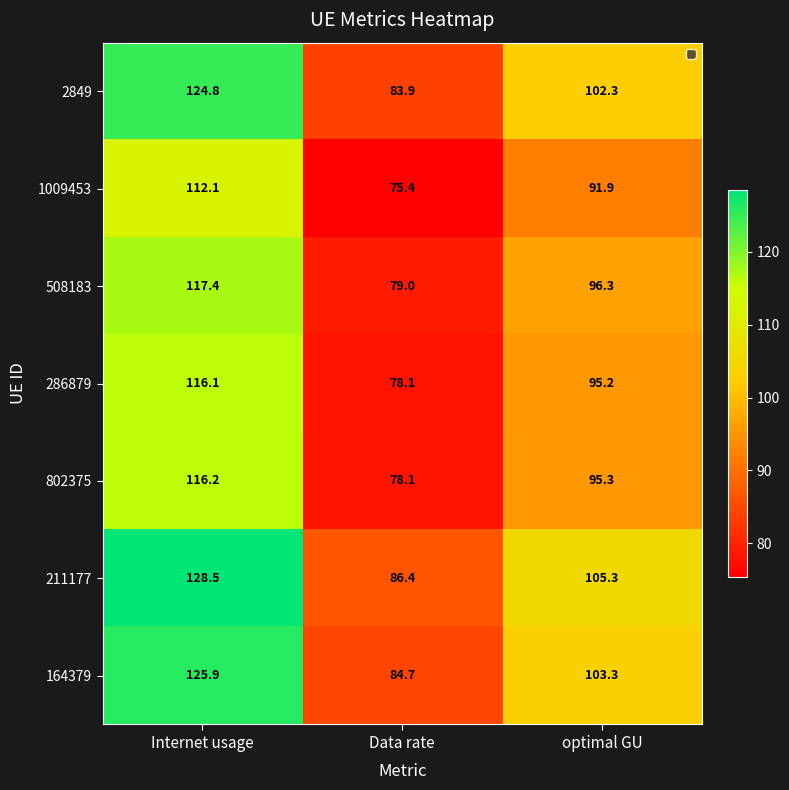

The value of 802375 at optimal GU is 95.3. True or false?

True